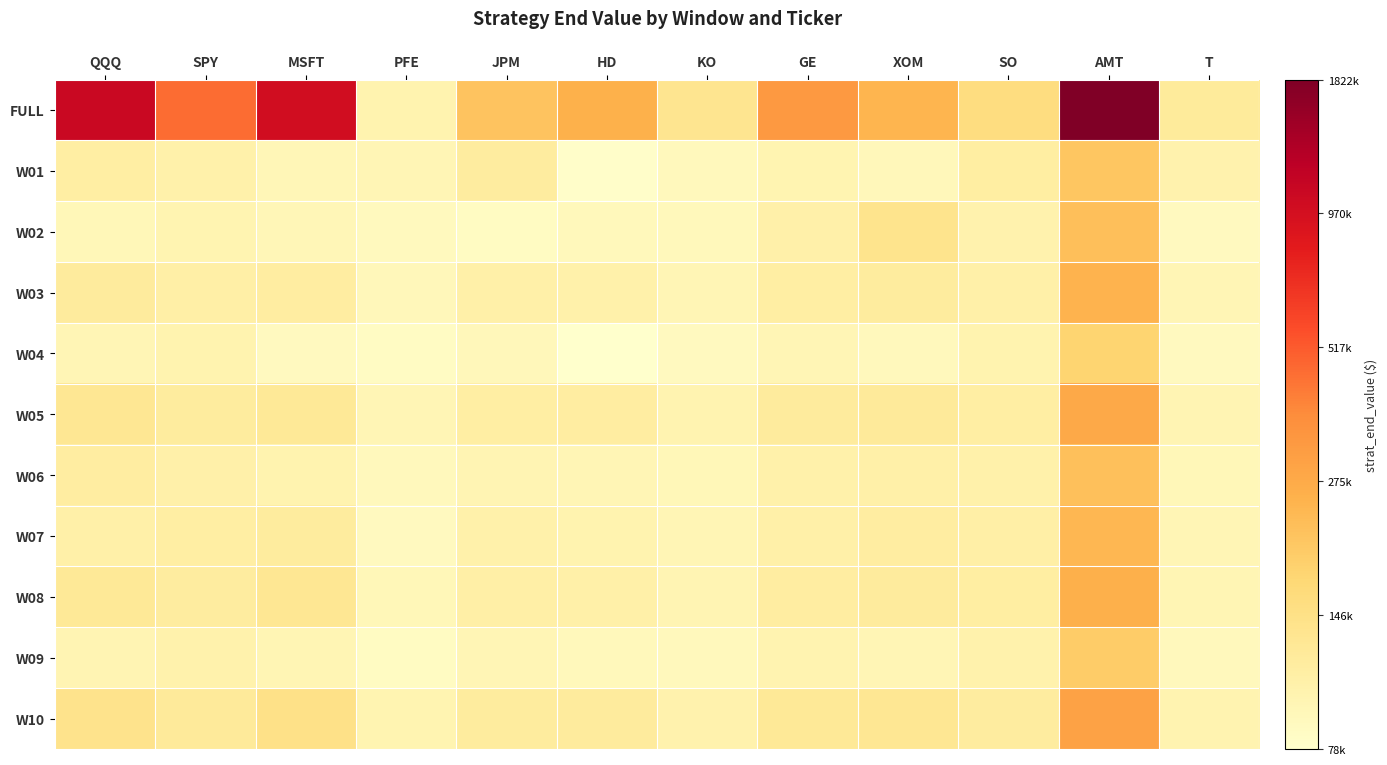

List the series in order of their peak value, highest first.

FULL, W10, W05, W08, W03, W07, W02, W06, W01, W09, W04